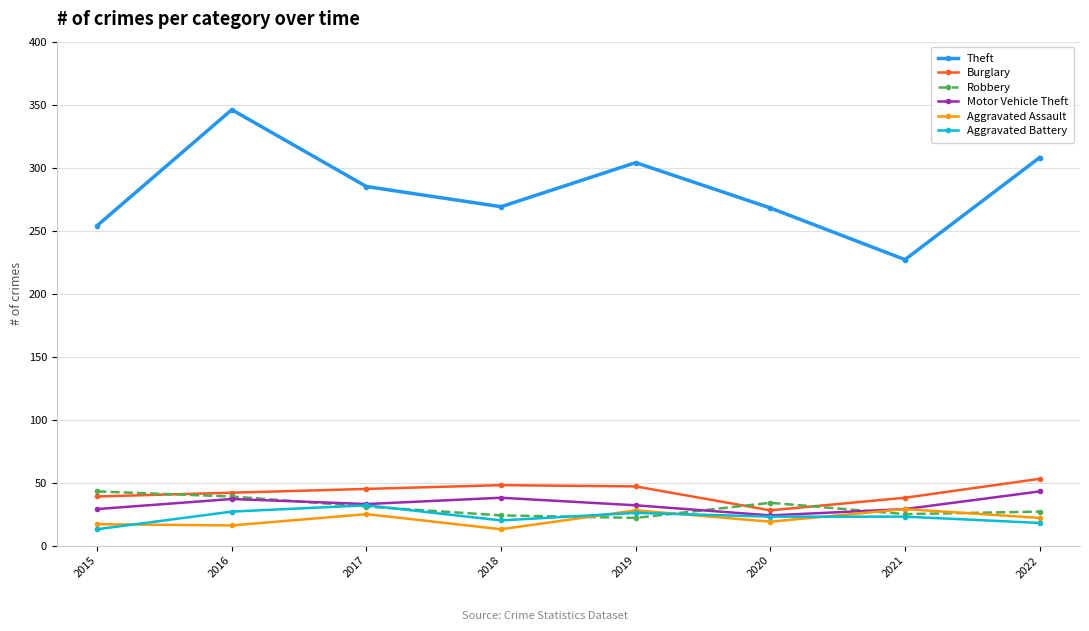

True or false: Theft and Aggravated Assault intersect in this chart.

False